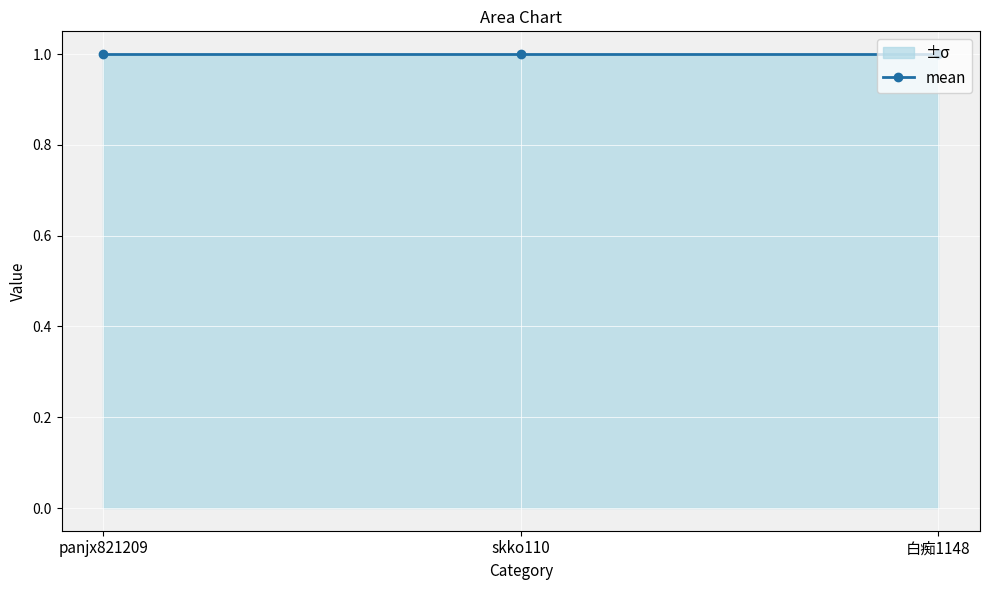

Which has a higher value, panjx821209 or 白痴1148?

panjx821209